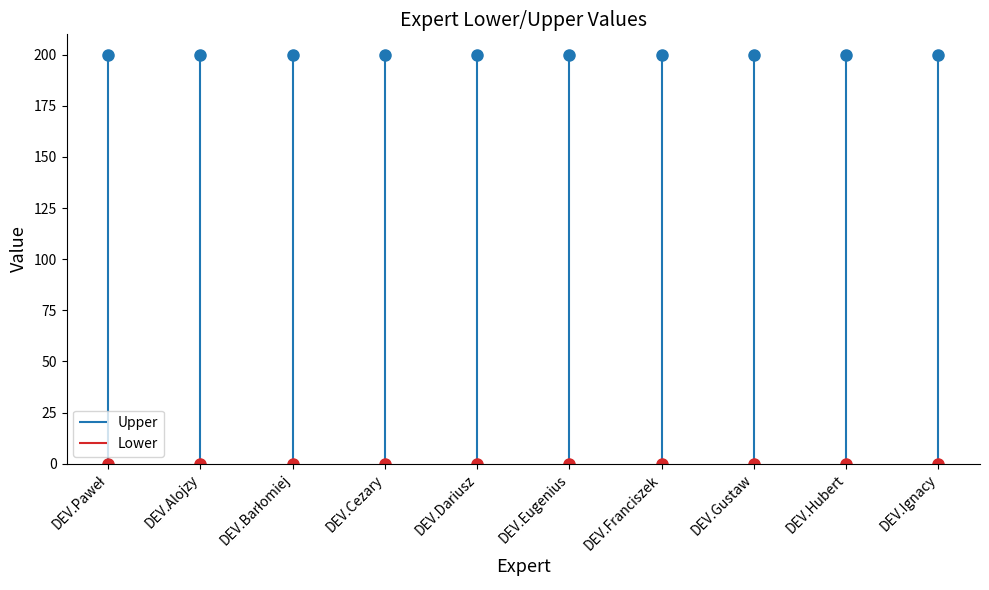

What is the label of the 6th point from the left?

DEV.Eugenius